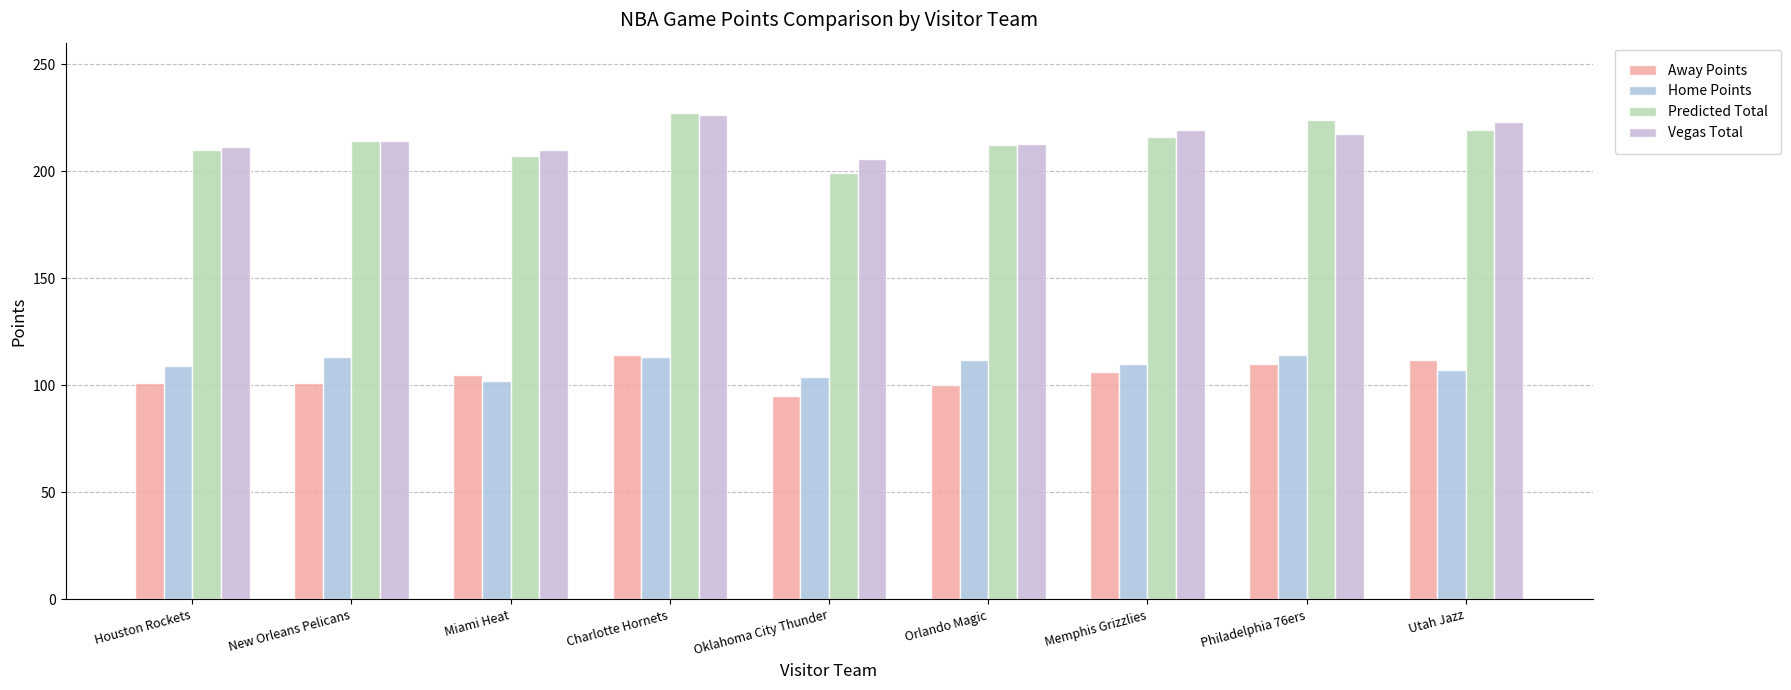

The Predicted Total series shows 214.0 at New Orleans Pelicans. True or false?

True